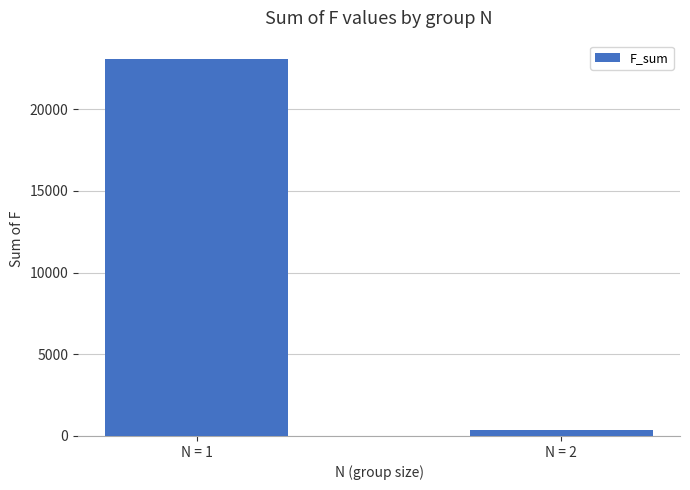

Reading right to left, transcribe all the data shown in this chart.

392	23049